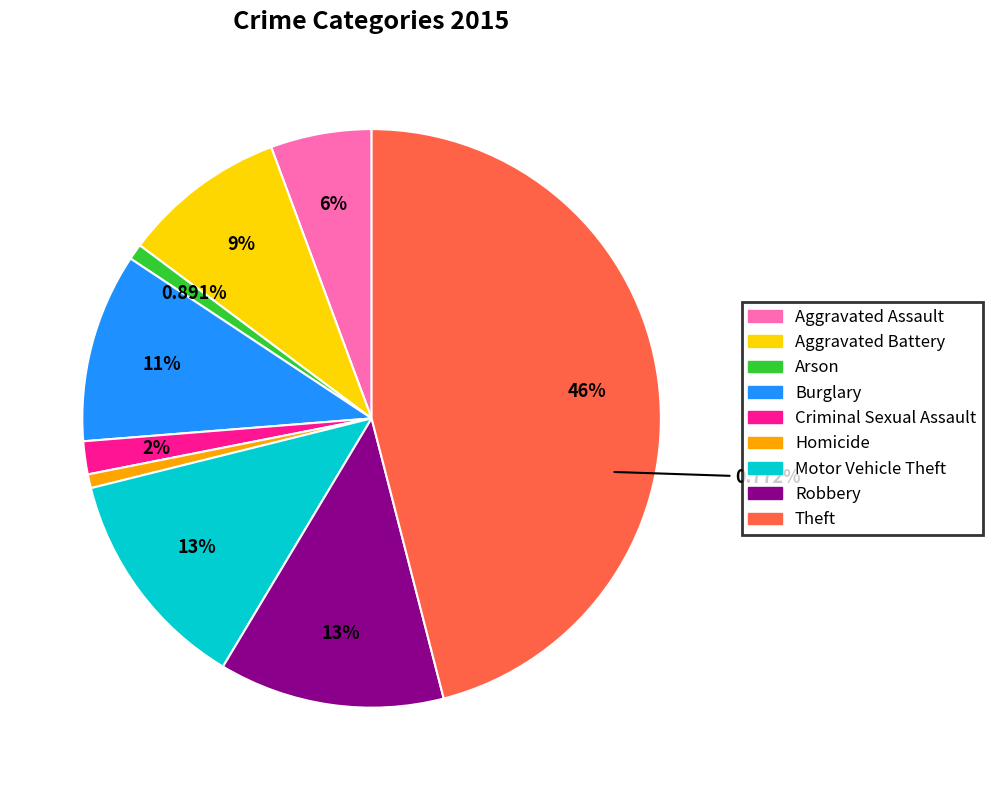

To the nearest percent, what portion does Motor Vehicle Theft represent?

13%